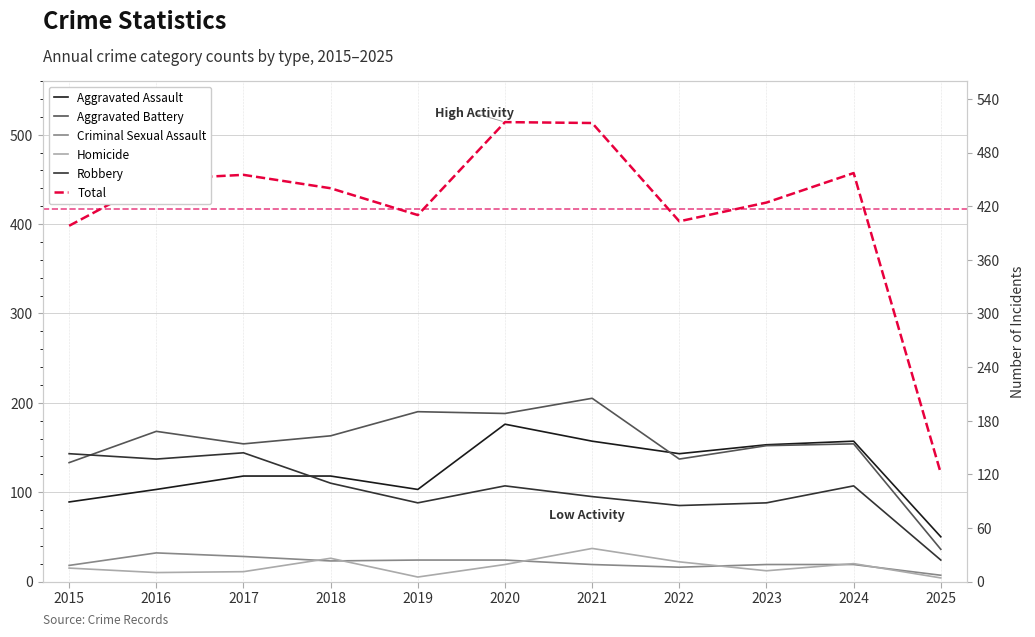

What is the value of the Aggravated Assault point at the 3rd from the left?

118